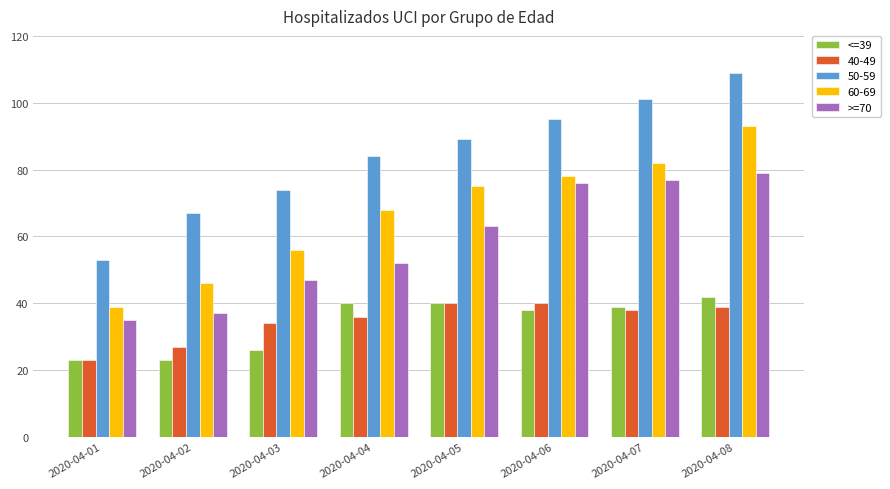

What is the difference between the highest and lowest values at 2020-04-06?

57